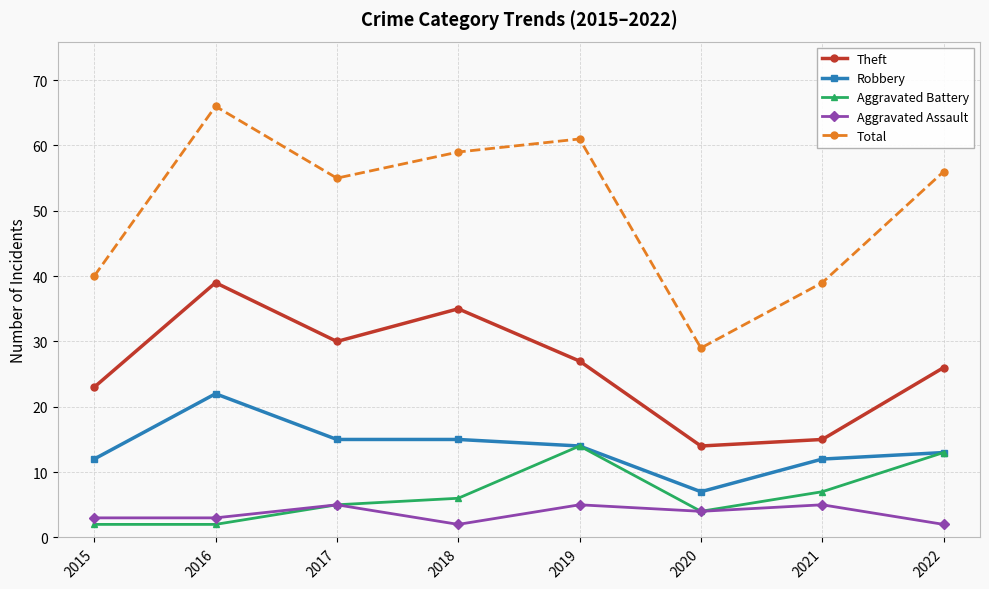

Does the chart display data point markers on the line(s)?

Yes